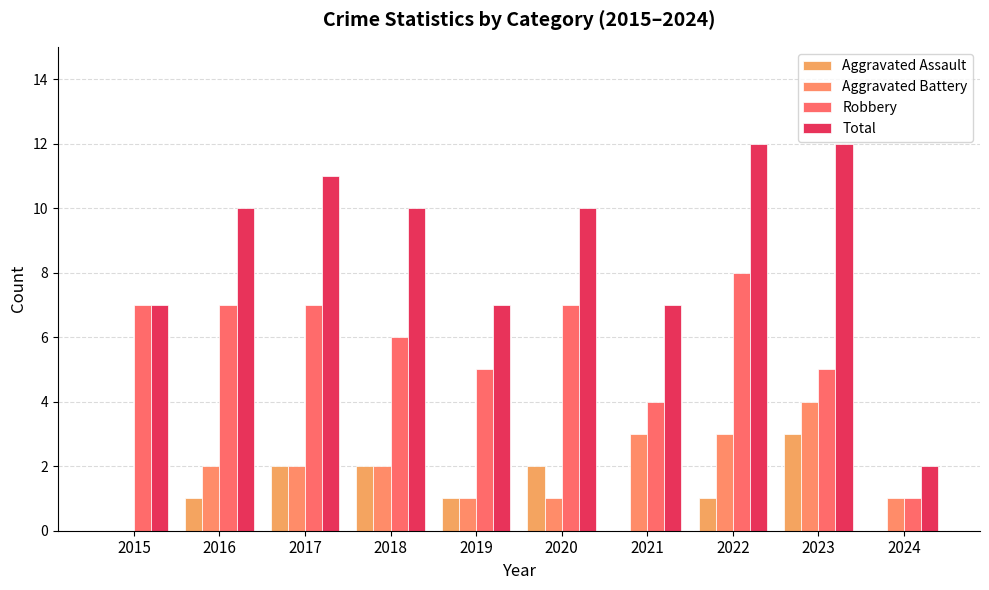

At which label does Robbery first exceed 7?

2022